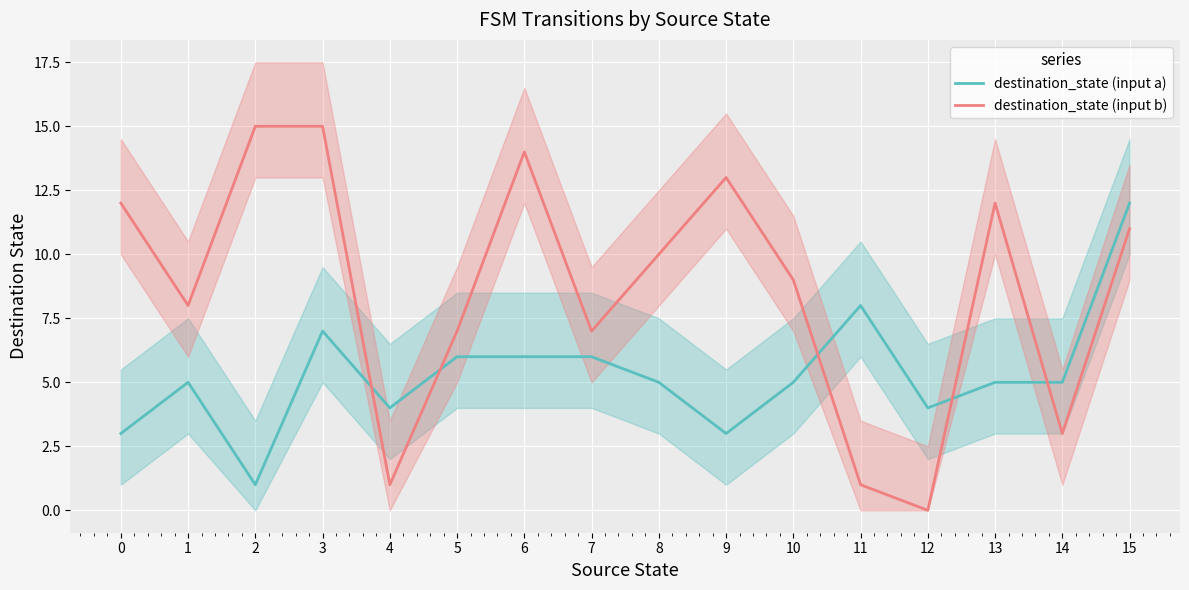

Rank the categories by destination_state (input a) value from highest to lowest.

15, 11, 3, 5, 6, 7, 1, 8, 10, 13, 14, 4, 12, 0, 9, 2